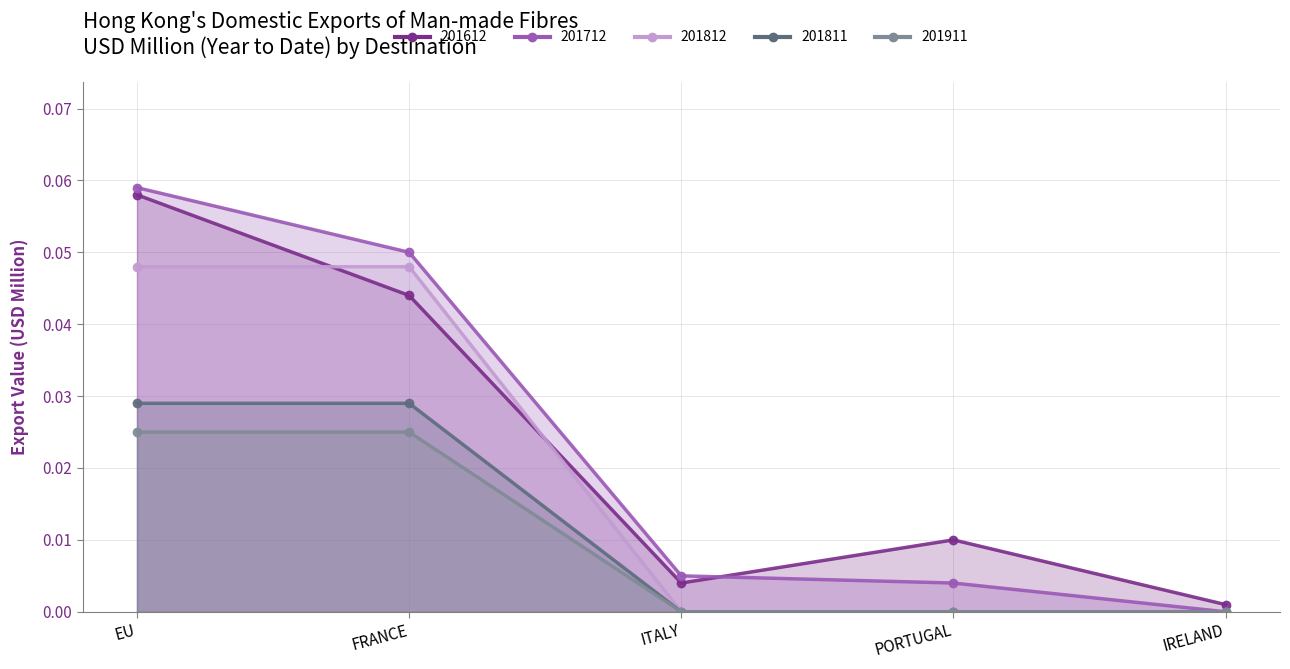

The 201811 series shows 0.0 at EU. True or false?

True